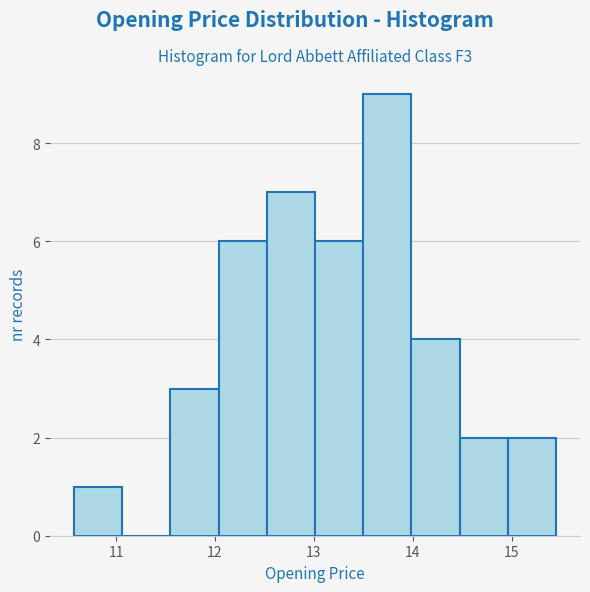

Reading left to right, list every bar in this chart as the range it spans on the x-axis followed by its height. Neither the bar edges nor the heights are printed on the chart, so give them approximately, as read against the axes.

10.6 to 11.1: 1
11.1 to 11.6: 0
11.6 to 12.0: 3
12.0 to 12.5: 6
12.5 to 13.0: 7
13.0 to 13.5: 6
13.5 to 14.0: 9
14.0 to 14.5: 4
14.5 to 15.0: 2
15.0 to 15.4: 2